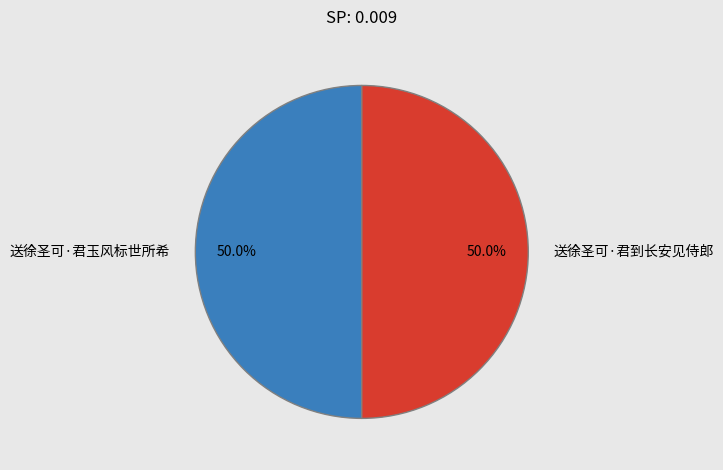

What percentage is the 送徐圣可·君玉风标世所希 slice, to the nearest percent?

50%